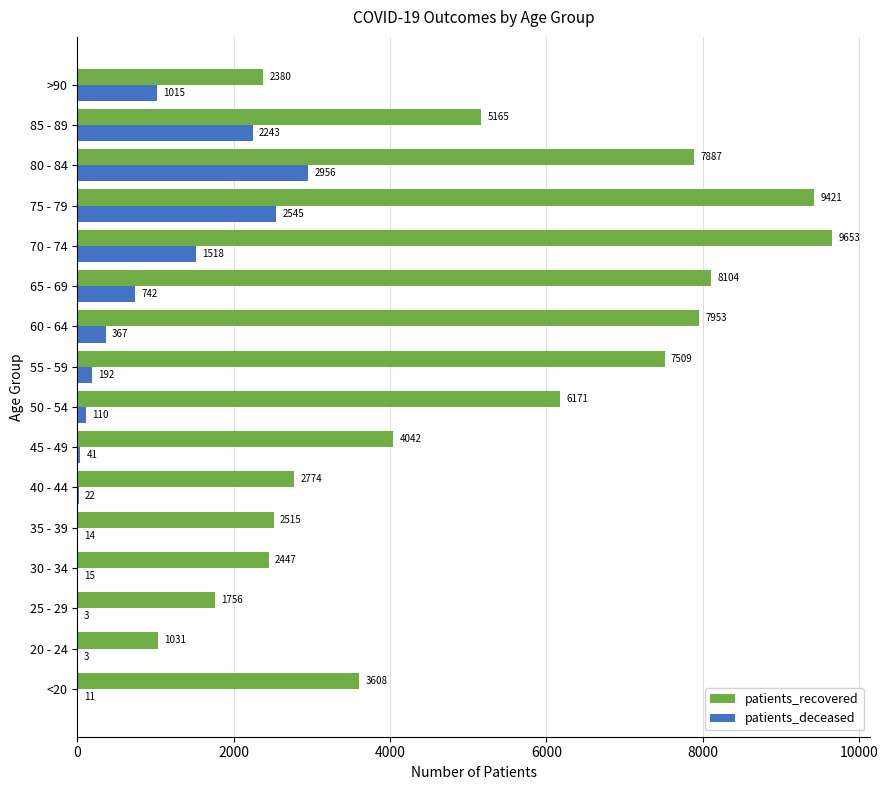

Which series changed the most between 85 - 89 and >90?

patients_recovered